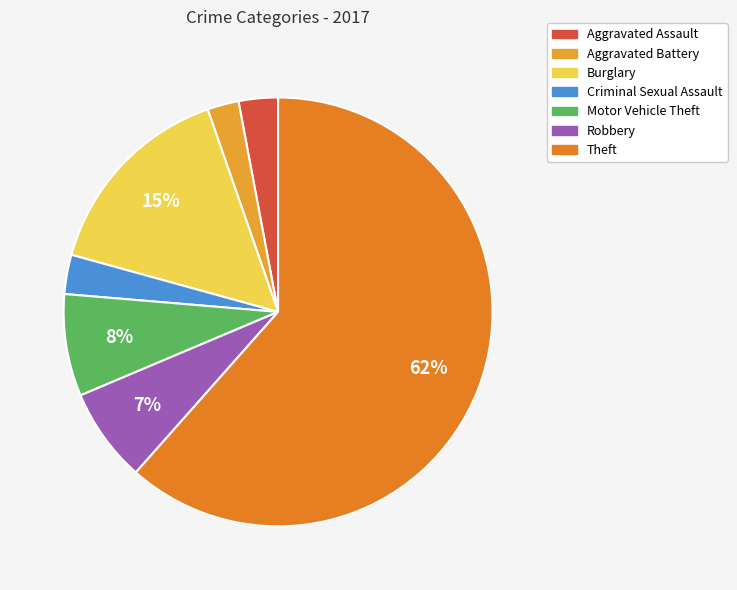

Is there any slice that represents more than half of the pie?

Yes